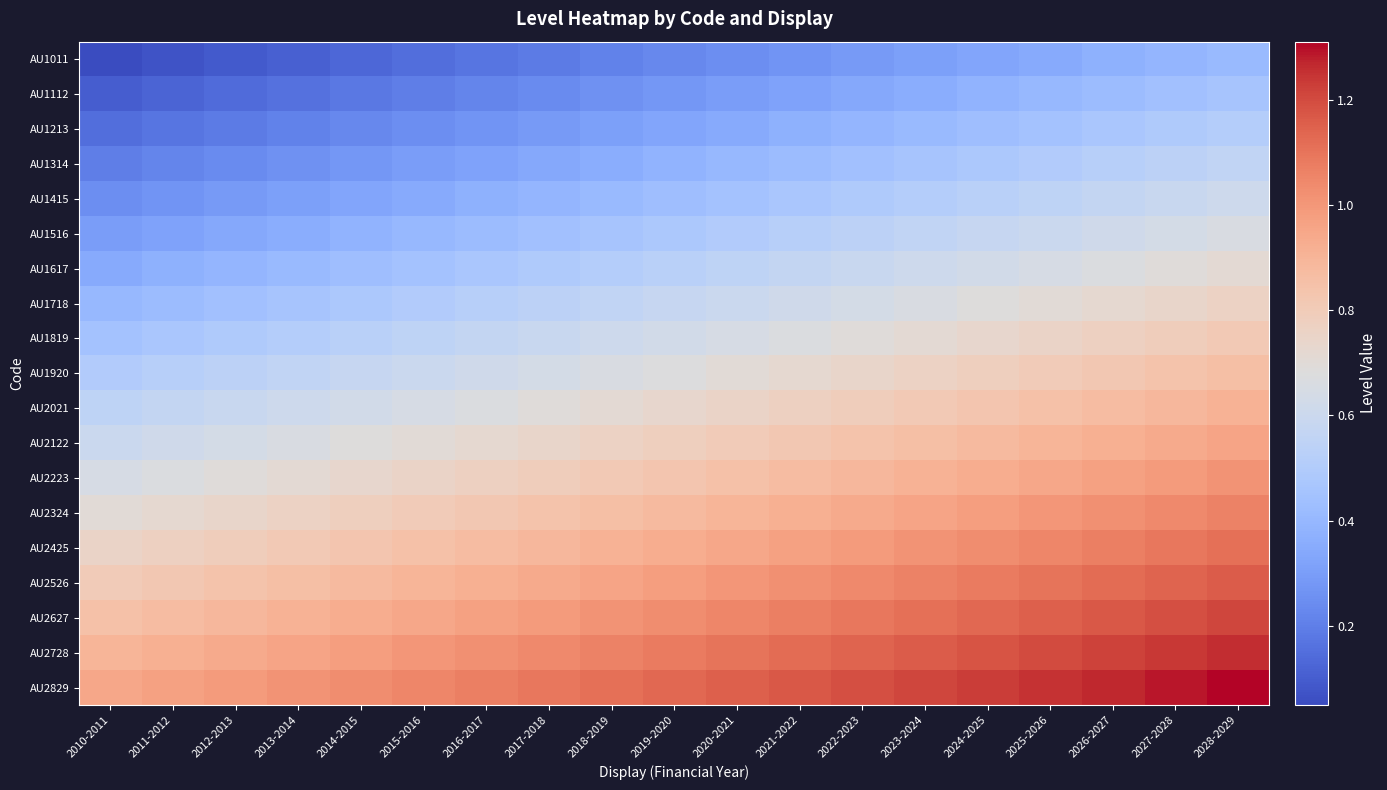

List the series in order of their peak value, highest first.

AU2829, AU2728, AU2627, AU2526, AU2425, AU2324, AU2223, AU2122, AU2021, AU1920, AU1819, AU1718, AU1617, AU1516, AU1415, AU1314, AU1213, AU1112, AU1011